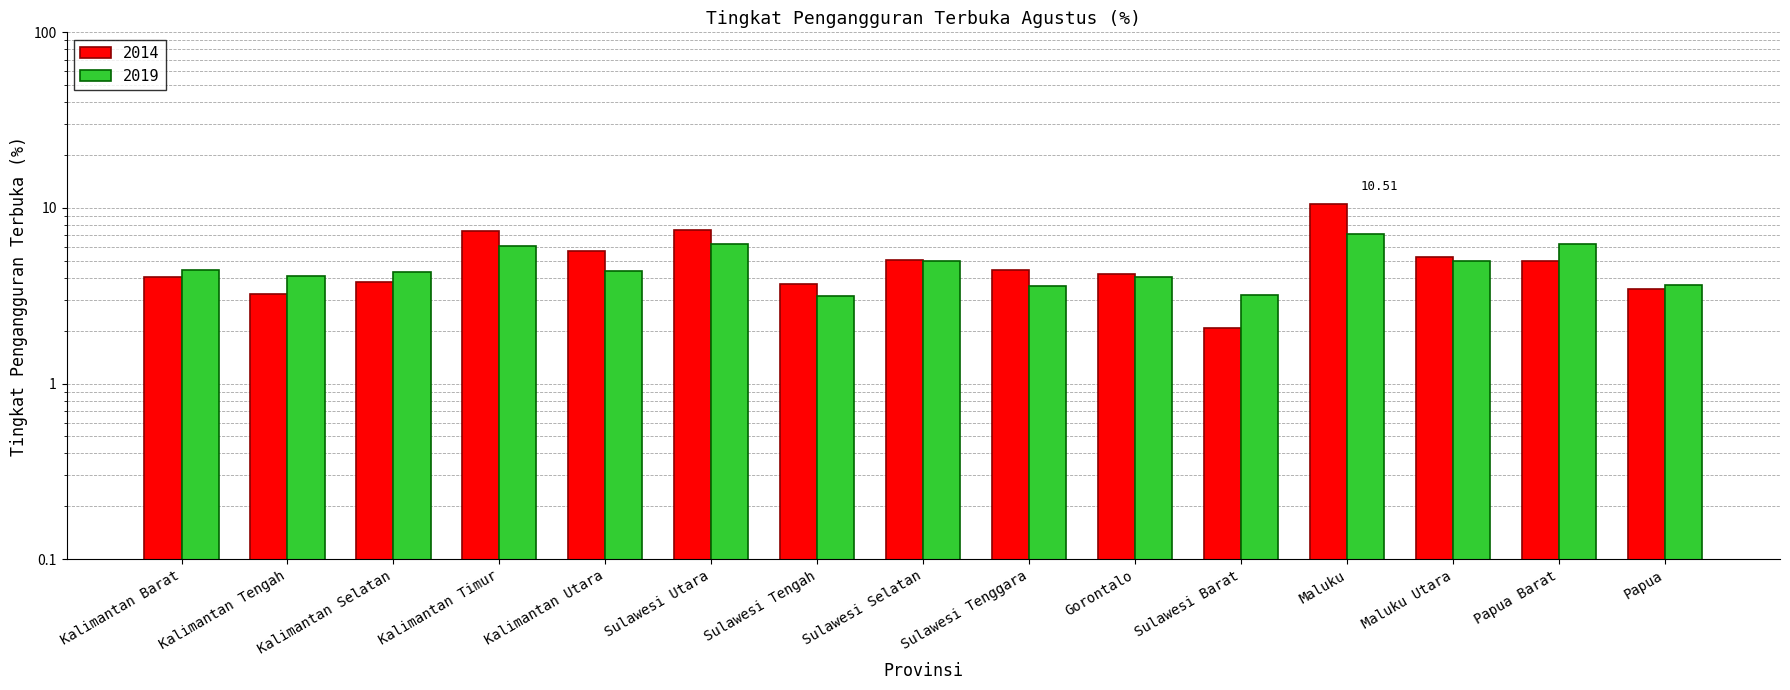

What is the label of the 14th bar from the right?

Kalimantan Tengah